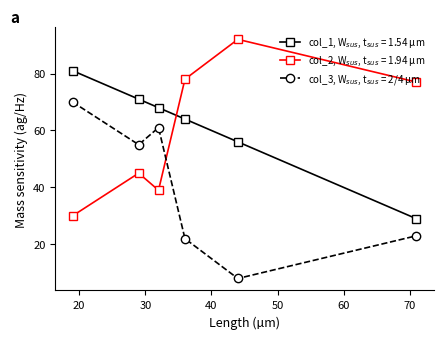

What is the greatest value displayed?

92